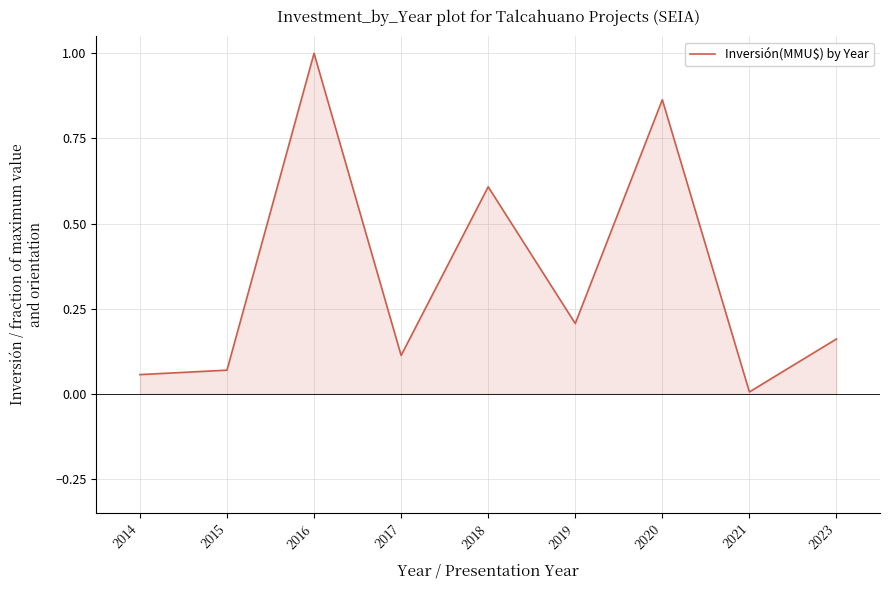

Is it true that the value at 2014 is 0.1?

True